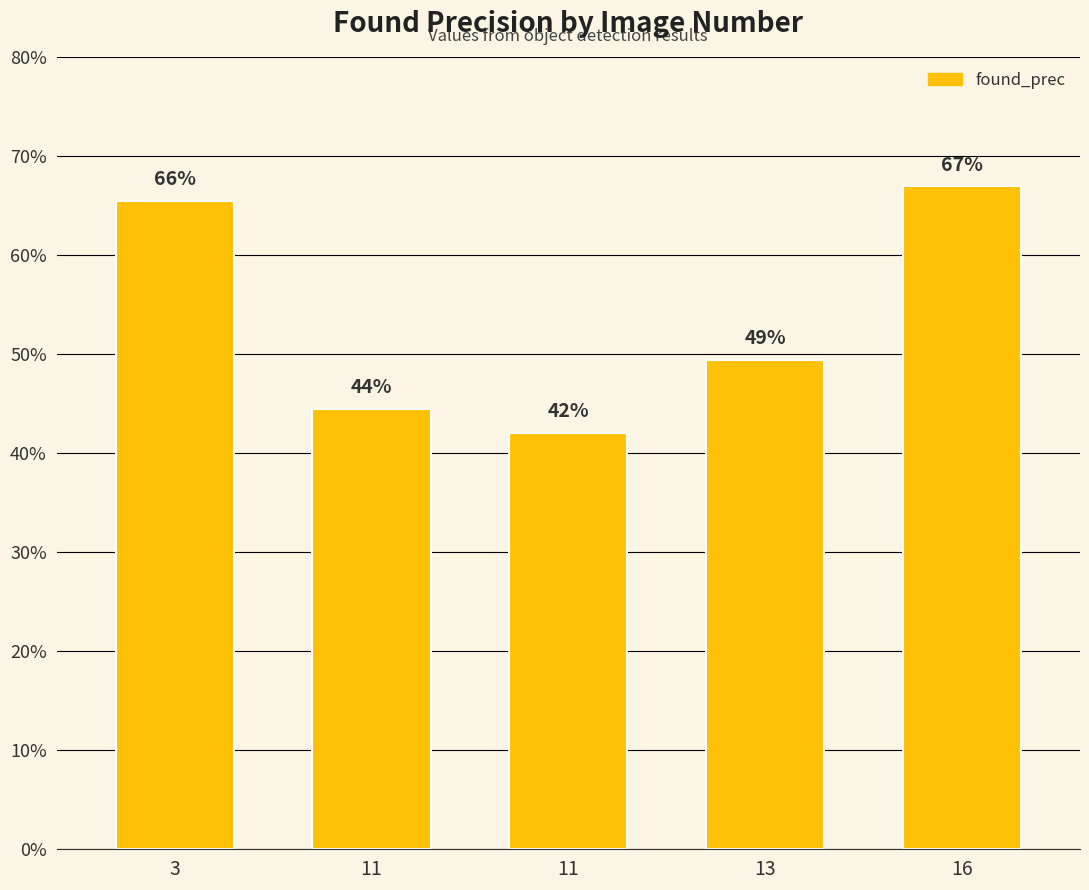

List the labels in order of value, smallest first.

11, 11, 13, 3, 16